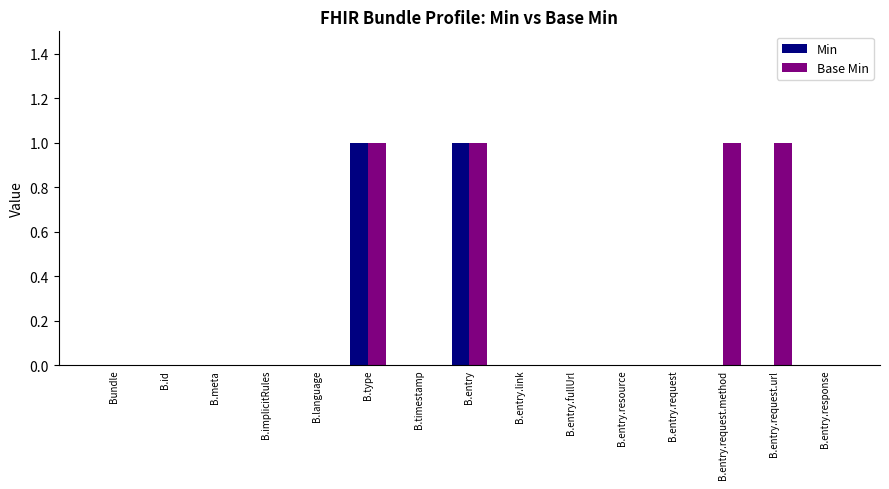

How many data points does each series have?

15